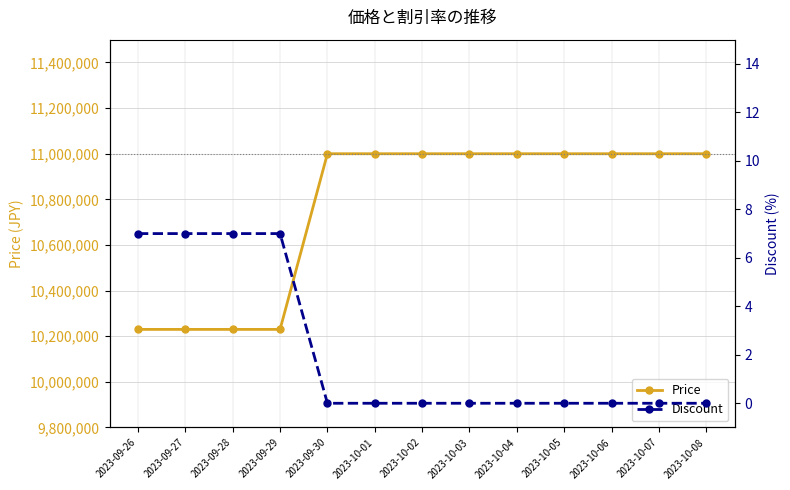

Reading left to right, list all the values displayed in this chart.

Price: 2023-09-26=10230000	2023-09-27=10230000	2023-09-28=10230000	2023-09-29=10230000	2023-09-30=11000000	2023-10-01=11000000	2023-10-02=11000000	2023-10-03=11000000	2023-10-04=11000000	2023-10-05=11000000	2023-10-06=11000000	2023-10-07=11000000	2023-10-08=11000000
Discount: 2023-09-26=7	2023-09-27=7	2023-09-28=7	2023-09-29=7	2023-09-30=0	2023-10-01=0	2023-10-02=0	2023-10-03=0	2023-10-04=0	2023-10-05=0	2023-10-06=0	2023-10-07=0	2023-10-08=0